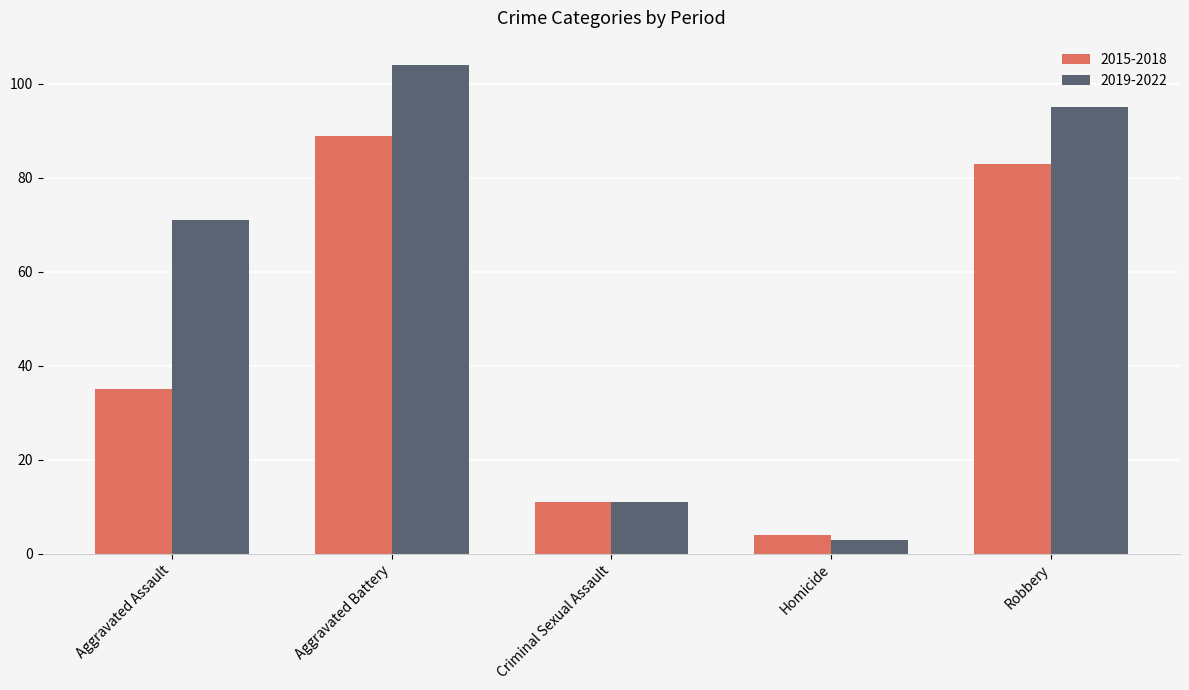

Between Aggravated Assault and Aggravated Battery, which series saw the biggest shift?

2015-2018